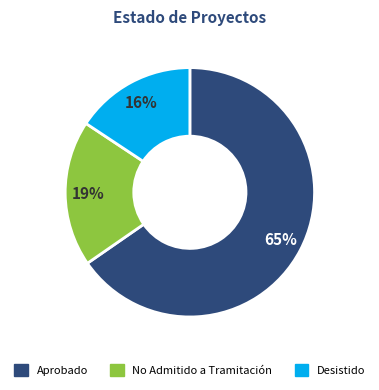

What percentage is the Desistido slice, to the nearest percent?

16%